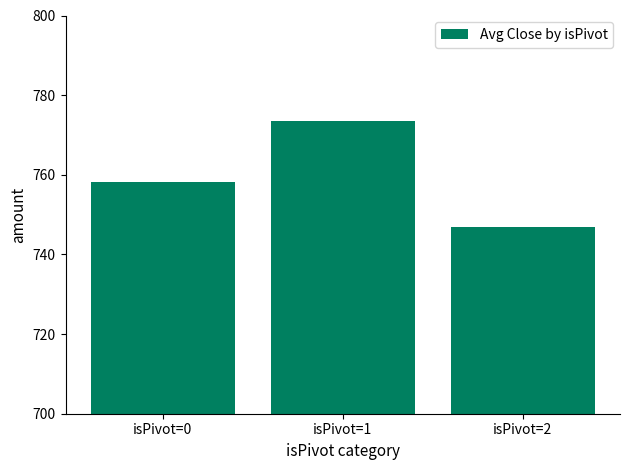

List the labels in order of value, smallest first.

isPivot=2, isPivot=0, isPivot=1